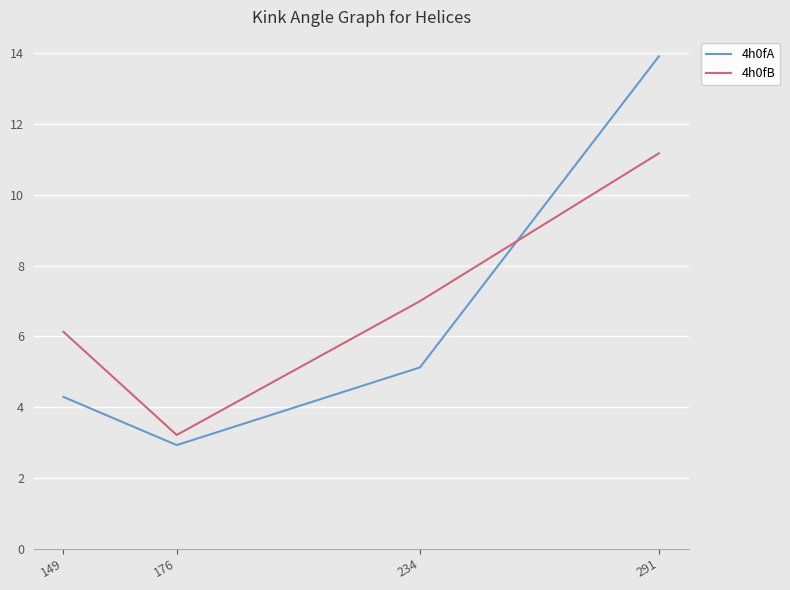

What is the difference between the 4h0fB values at 149 and 291?

5.0